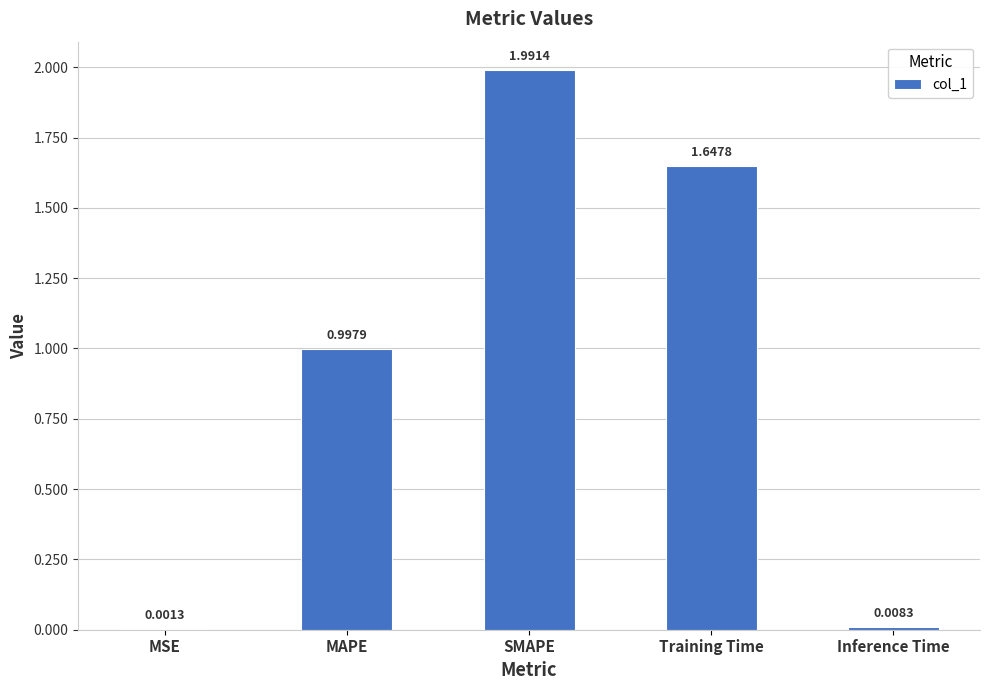

Which has a higher value, MSE or MAPE?

MAPE